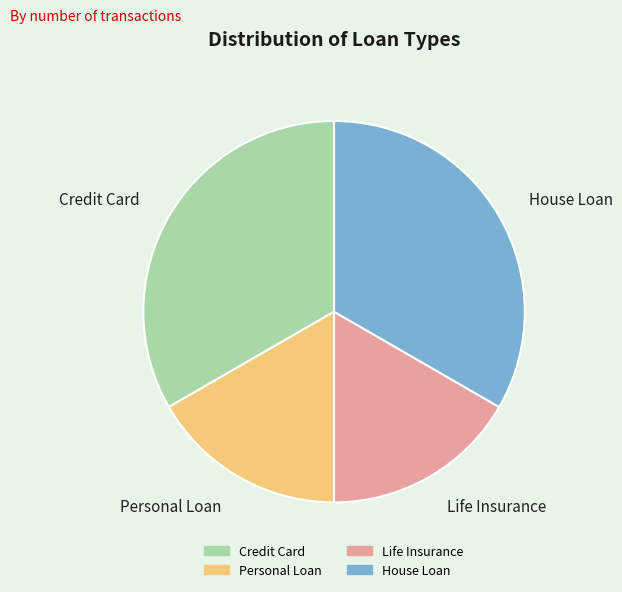

Does House Loan represent more than half of the total?

No